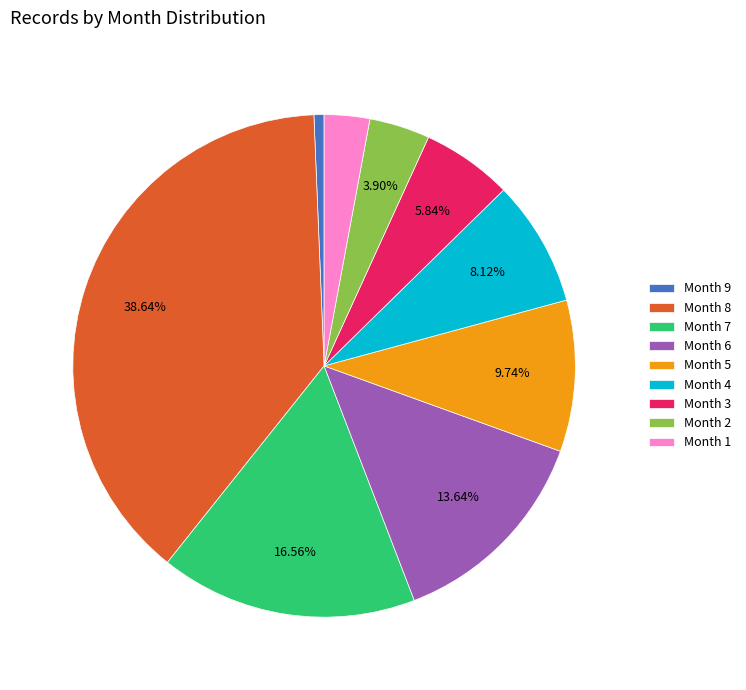

Is there a majority slice in this chart?

No